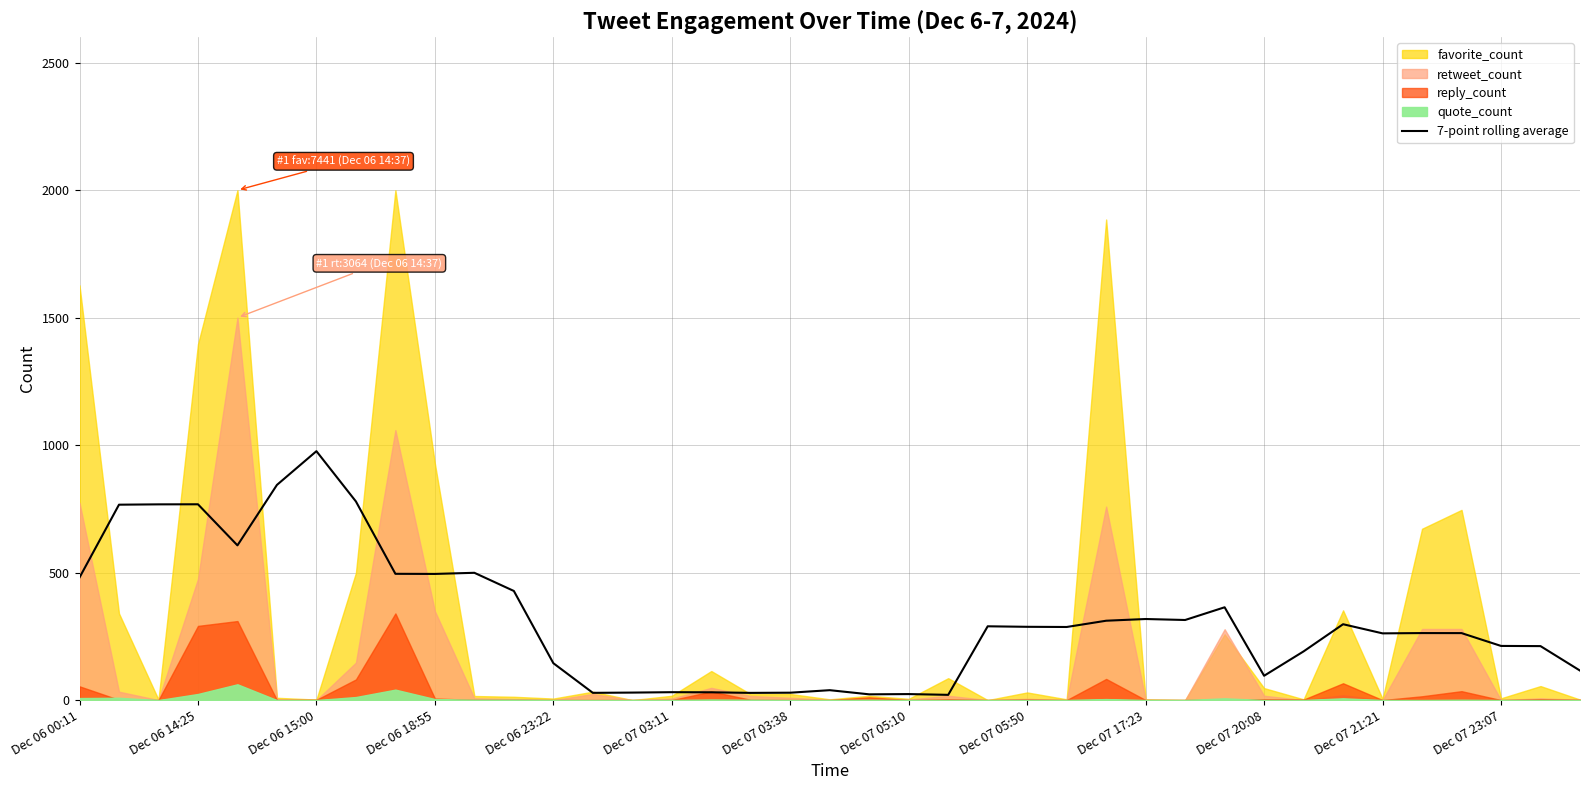

What is the maximum value for 7-point rolling average?

976.3